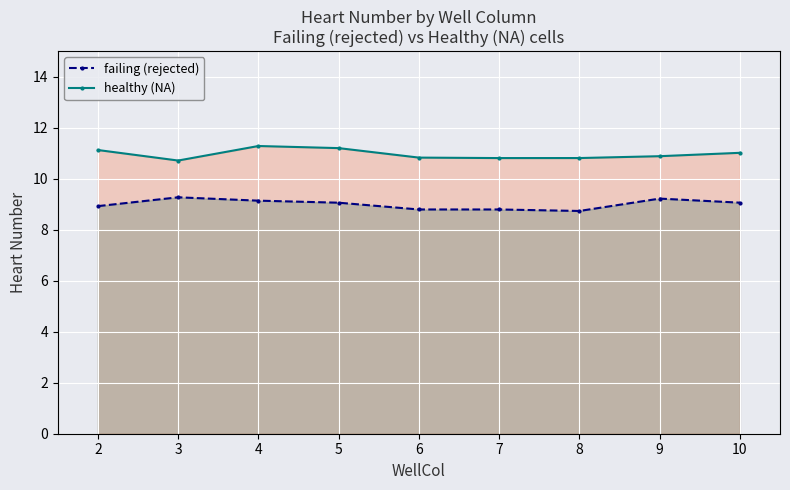

True or false: healthy (NA) and failing (rejected) cross at least once.

False